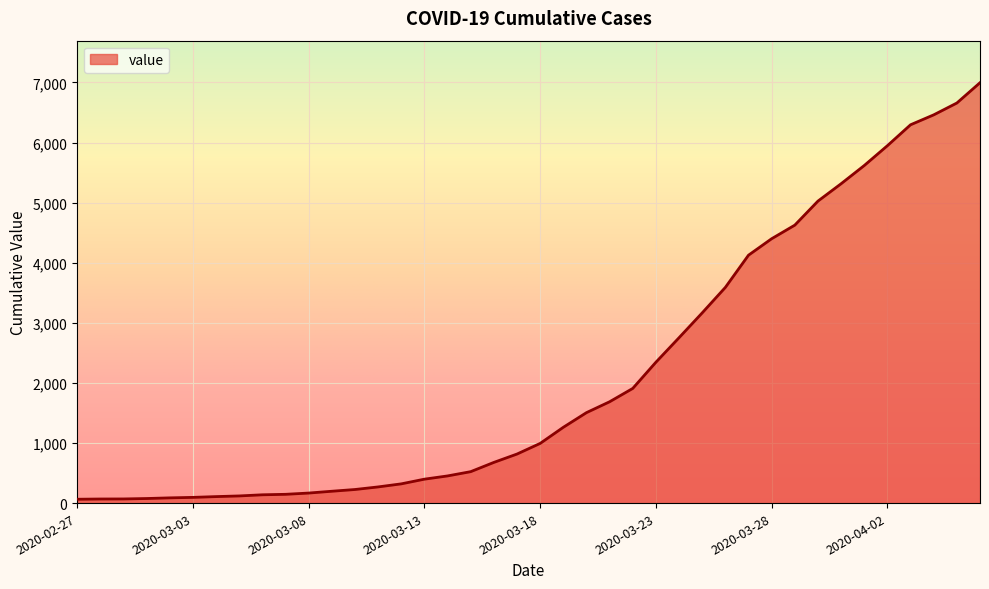

What is the greatest value displayed?

6995